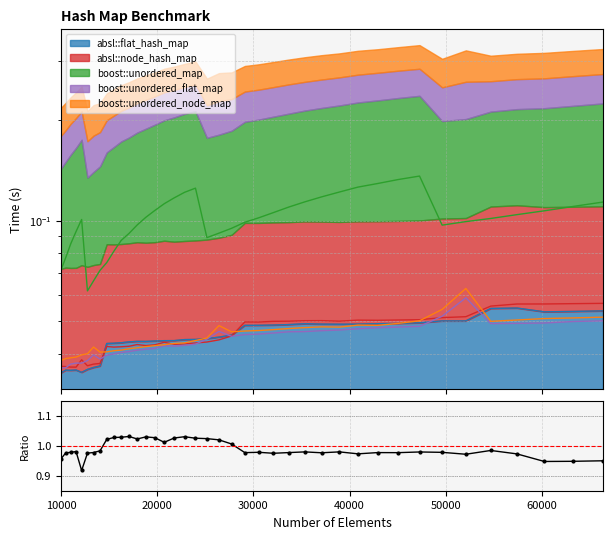

How many interior local valleys (lower than both neighbors) does the data have?

10